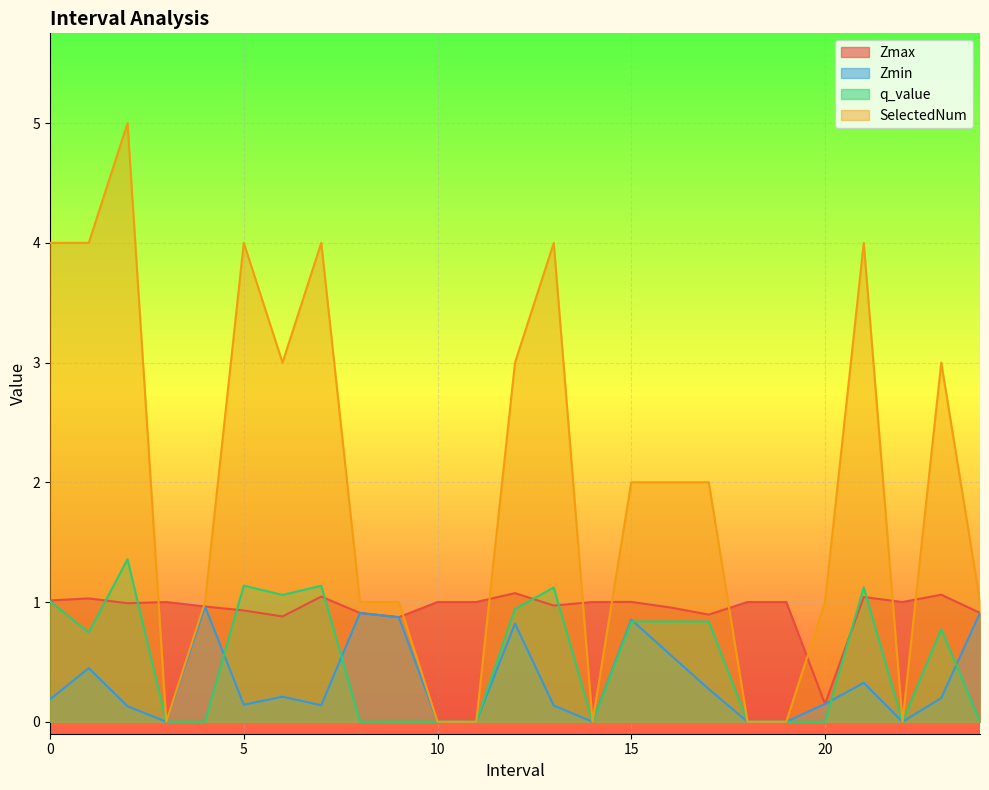

Is it true that Zmax equals 0.2 at 18?

False